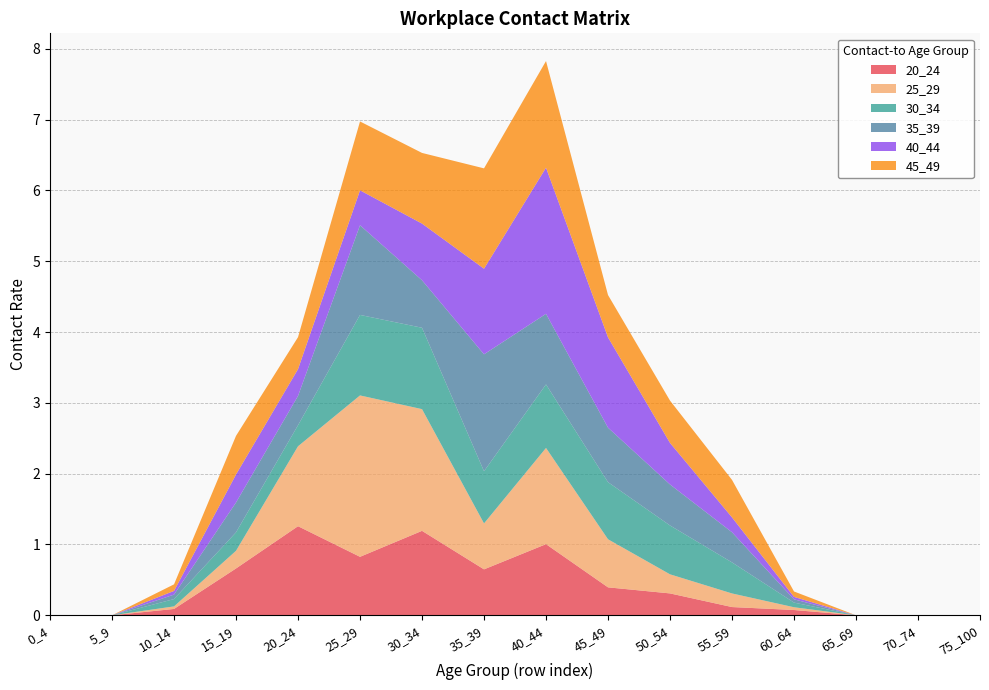

Reading right to left, extract all data points from this chart.

20_24: 75_100=0.0	70_74=0.0	65_69=0.0	60_64=0.1	55_59=0.1	50_54=0.3	45_49=0.4	40_44=1.0	35_39=0.6	30_34=1.2	25_29=0.8	20_24=1.3	15_19=0.7	10_14=0.1	5_9=0.0	0_4=0.0
25_29: 75_100=0.0	70_74=0.0	65_69=0.0	60_64=0.0	55_59=0.2	50_54=0.3	45_49=0.7	40_44=1.4	35_39=0.6	30_34=1.7	25_29=2.3	20_24=1.1	15_19=0.2	10_14=0.0	5_9=0.0	0_4=0.0
30_34: 75_100=0.0	70_74=0.0	65_69=0.0	60_64=0.1	55_59=0.4	50_54=0.7	45_49=0.8	40_44=0.9	35_39=0.7	30_34=1.1	25_29=1.1	20_24=0.3	15_19=0.3	10_14=0.1	5_9=0.0	0_4=0.0
35_39: 75_100=0.0	70_74=0.0	65_69=0.0	60_64=0.0	55_59=0.4	50_54=0.6	45_49=0.8	40_44=1.0	35_39=1.7	30_34=0.7	25_29=1.3	20_24=0.4	15_19=0.4	10_14=0.1	5_9=0.0	0_4=0.0
40_44: 75_100=0.0	70_74=0.0	65_69=0.0	60_64=0.0	55_59=0.2	50_54=0.6	45_49=1.3	40_44=2.1	35_39=1.2	30_34=0.8	25_29=0.5	20_24=0.4	15_19=0.4	10_14=0.1	5_9=0.0	0_4=0.0
45_49: 75_100=0.0	70_74=0.0	65_69=0.0	60_64=0.1	55_59=0.5	50_54=0.6	45_49=0.6	40_44=1.5	35_39=1.4	30_34=1.0	25_29=1.0	20_24=0.5	15_19=0.5	10_14=0.1	5_9=0.0	0_4=0.0